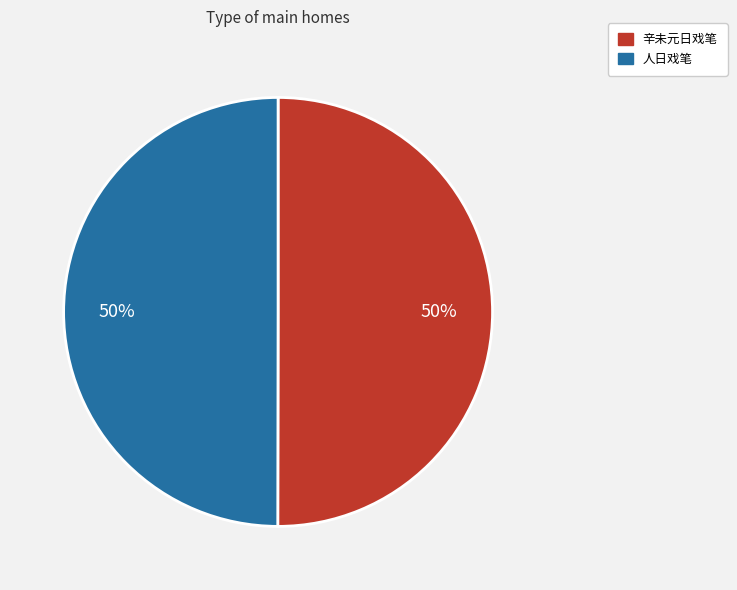

To the nearest percent, what percentage of the pie is 人日戏笔?

50%